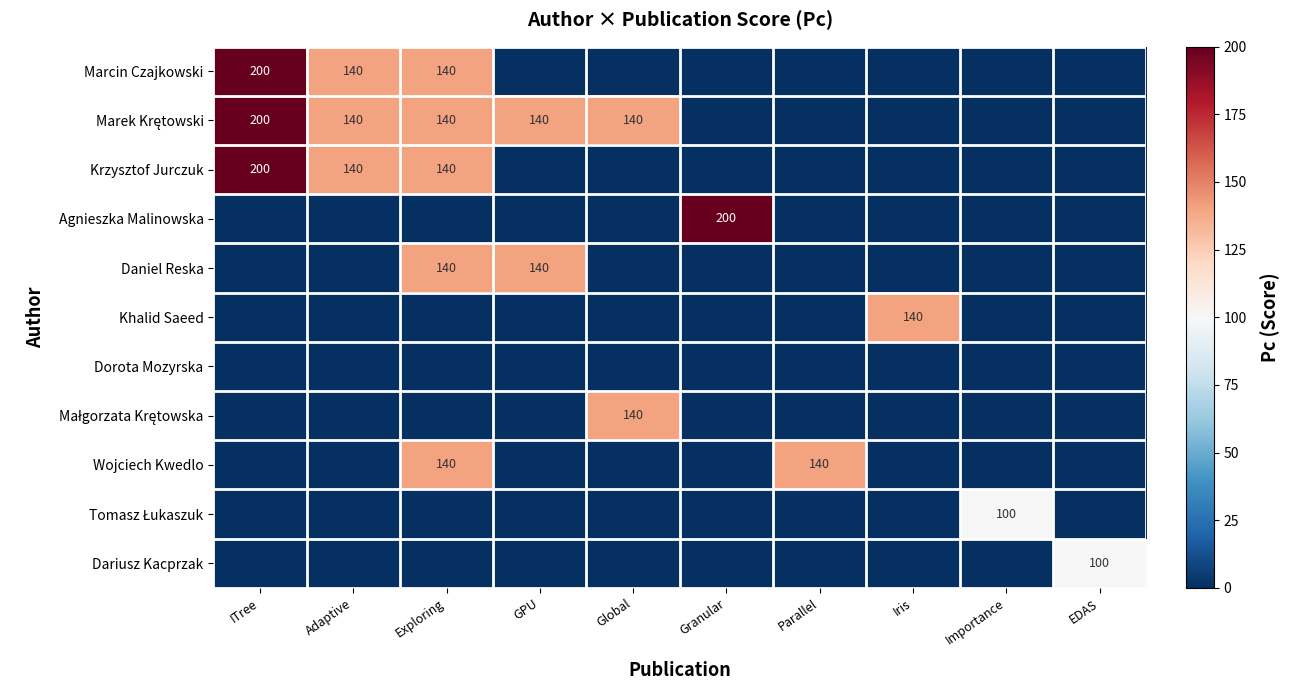

Count the number of data series in this chart.

11